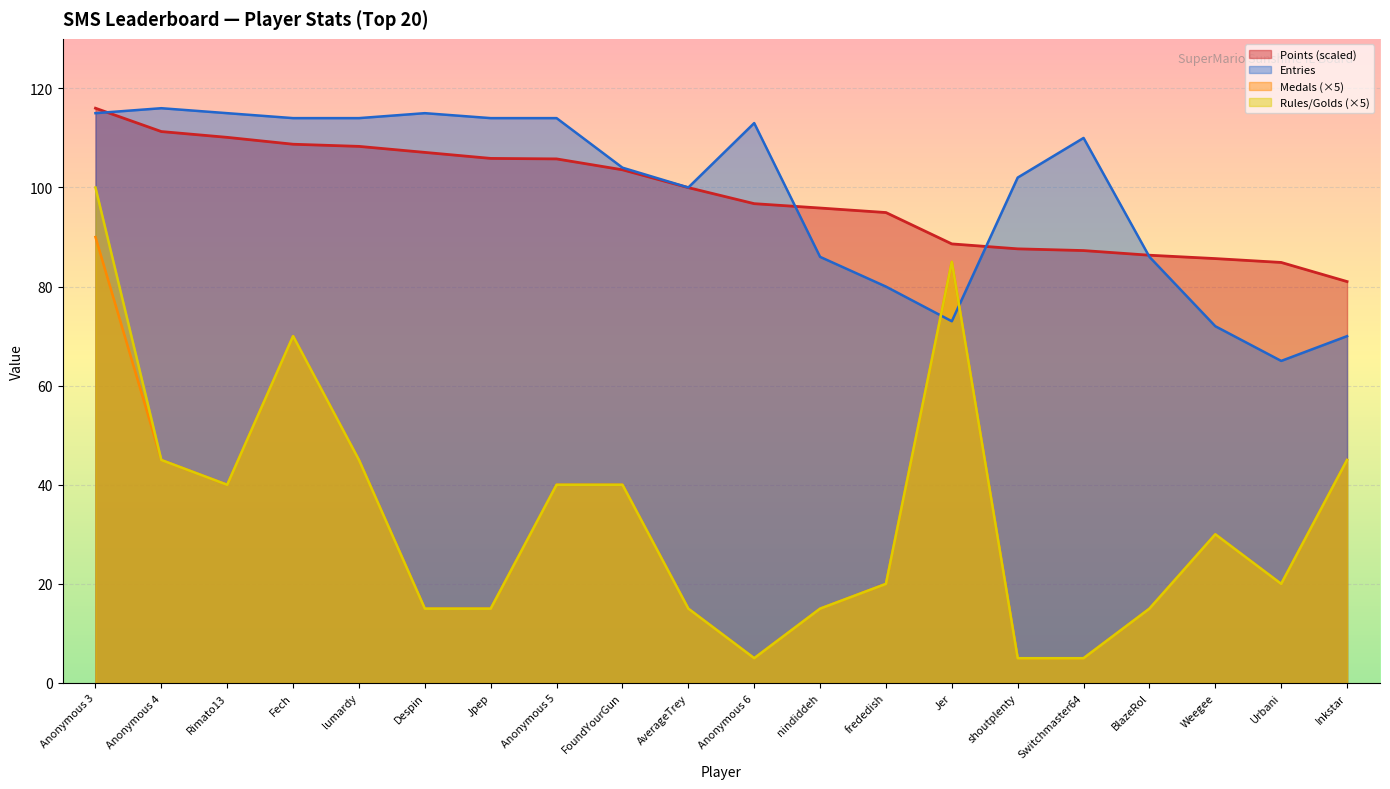

At how many categories does at least one series exceed 35?

20